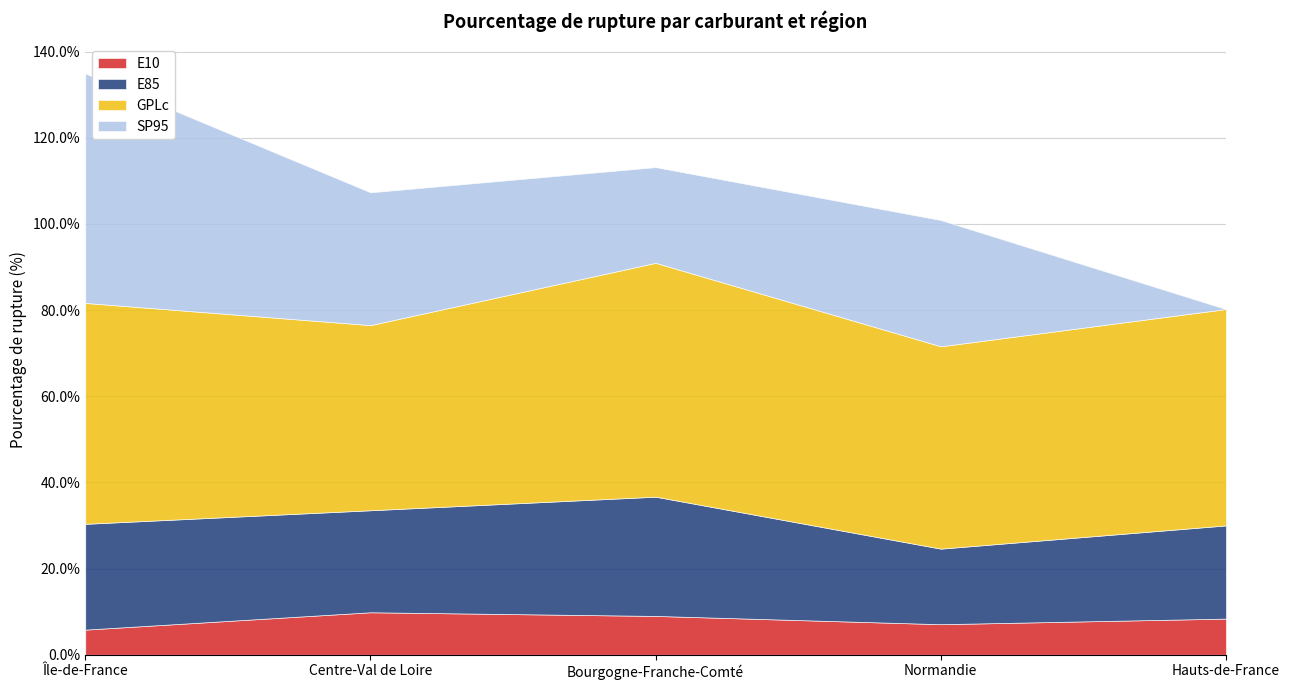

True or false: E10 and GPLc intersect in this chart.

False